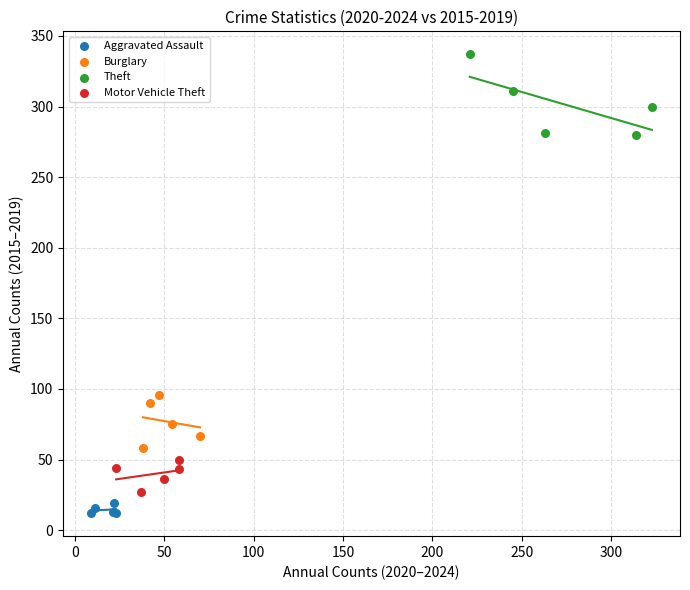

What are all the series names shown in the legend?

Aggravated Assault, Burglary, Theft, Motor Vehicle Theft